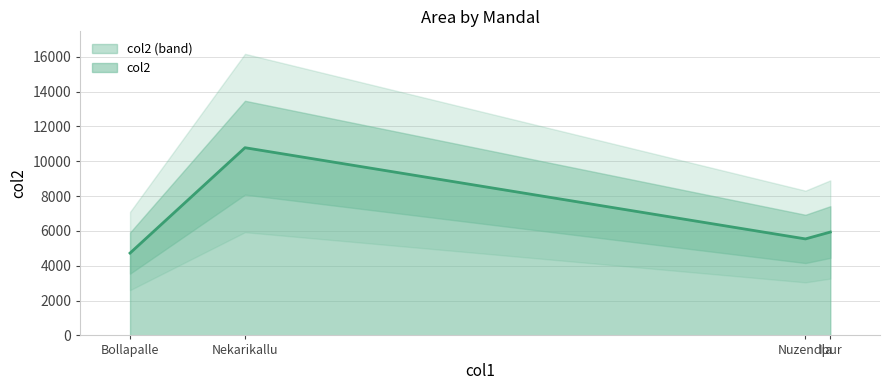

How many interior local valleys (lower than both neighbors) does the data have?

1